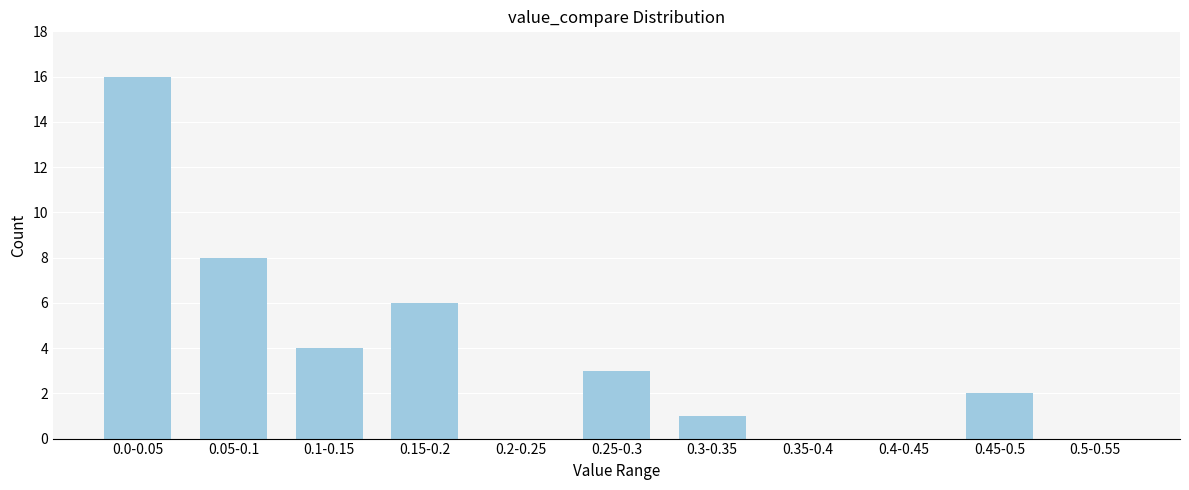

Reading left to right, list all the values displayed in this chart.

0.0-0.05=16	0.05-0.1=8	0.1-0.15=4	0.15-0.2=6	0.2-0.25=0	0.25-0.3=3	0.3-0.35=1	0.35-0.4=0	0.4-0.45=0	0.45-0.5=2	0.5-0.55=0